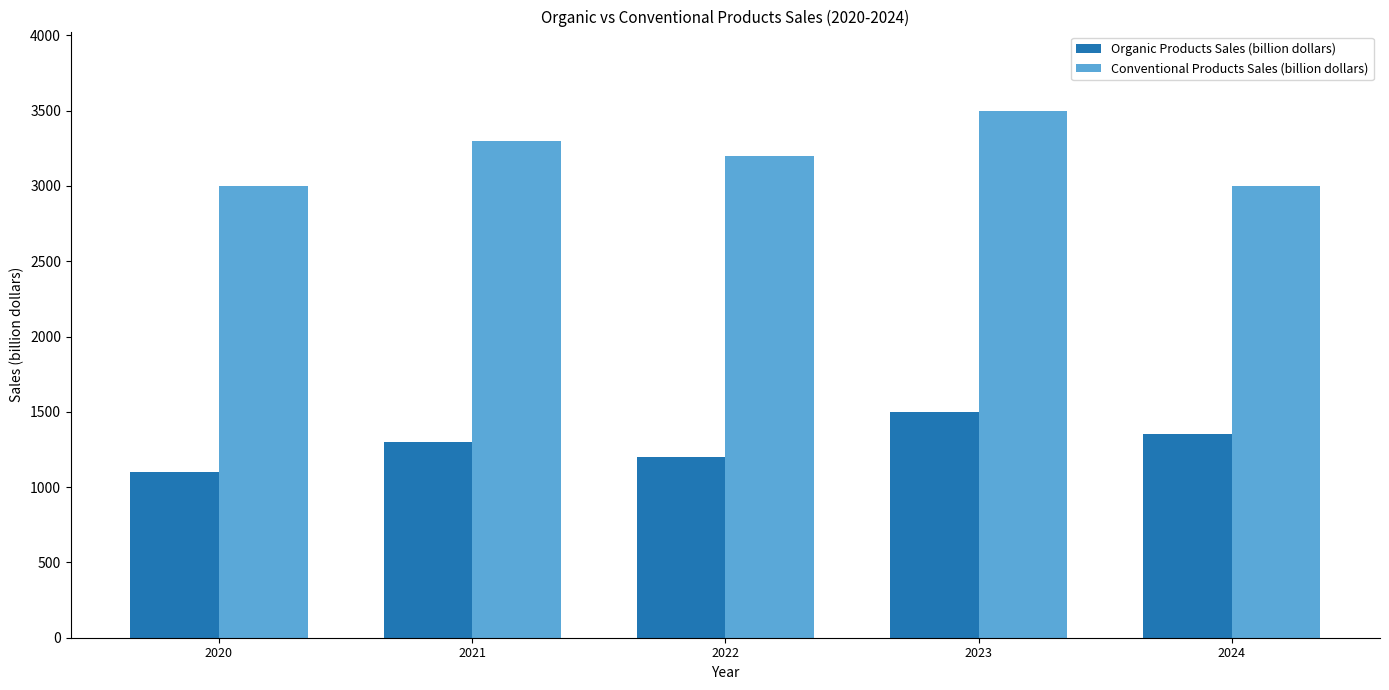

Is the value of Conventional Products Sales (billion dollars) at 2022 greater than the value of Organic Products Sales (billion dollars) at 2022?

Yes